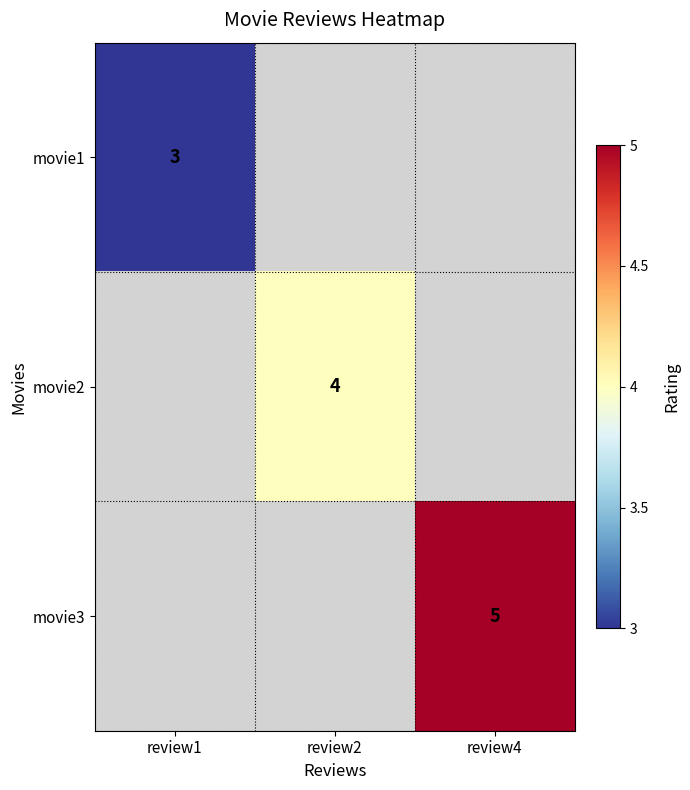

Count the number of data series in this chart.

3